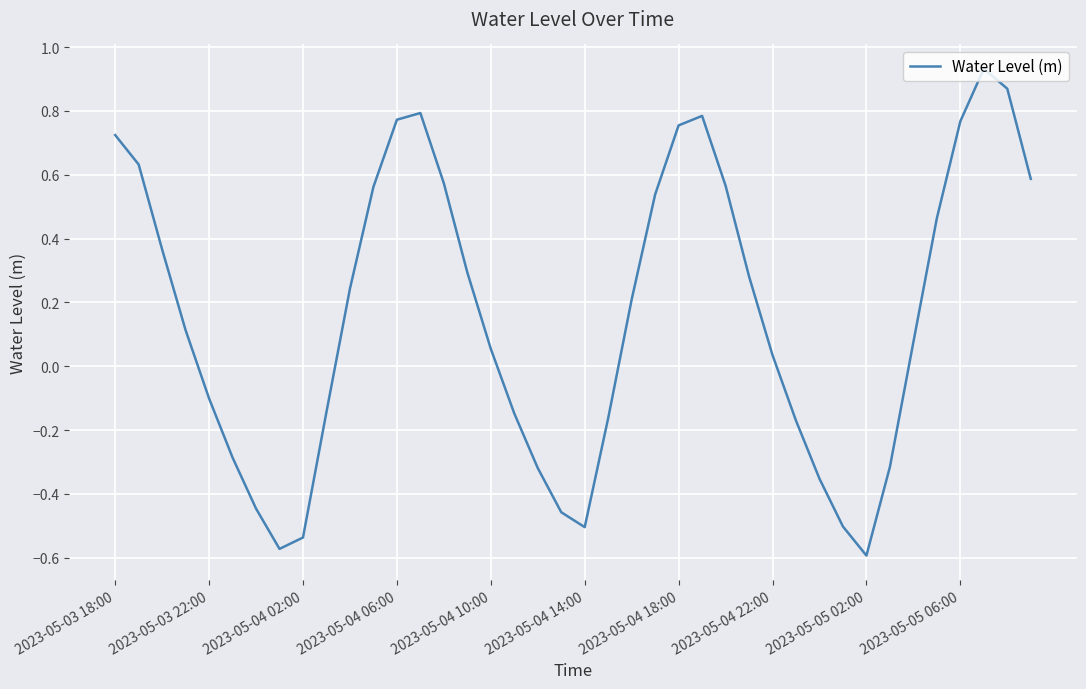

What is the difference between the maximum and minimum values?

1.5